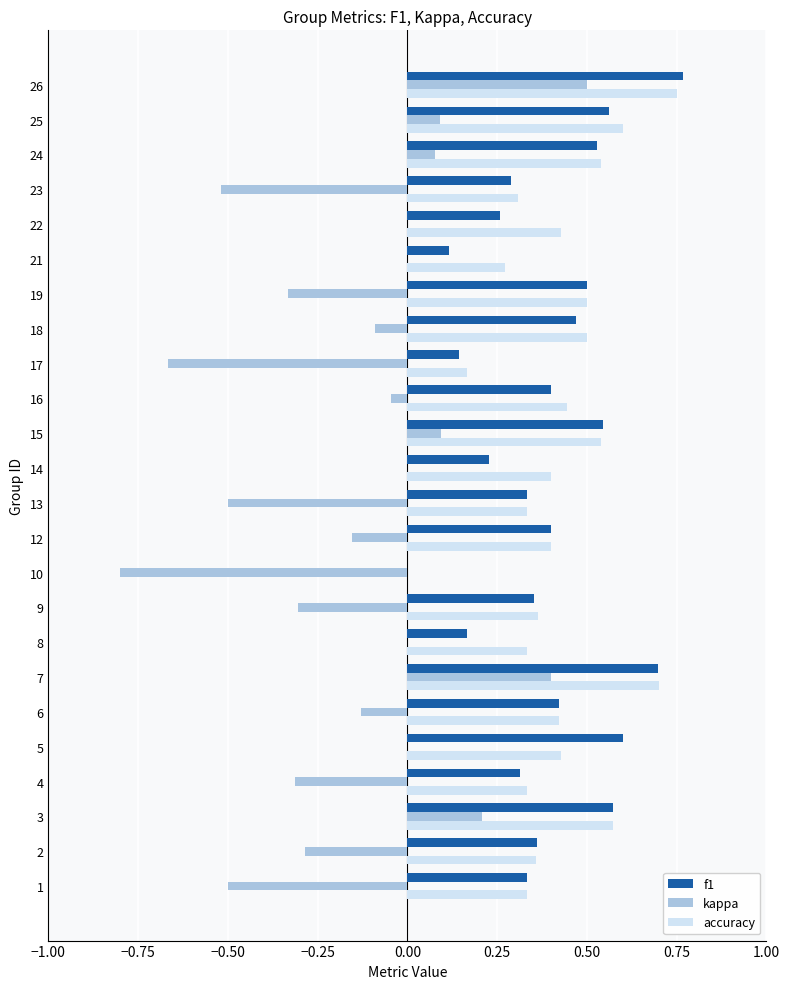

Which series has the widest spread of values?

kappa